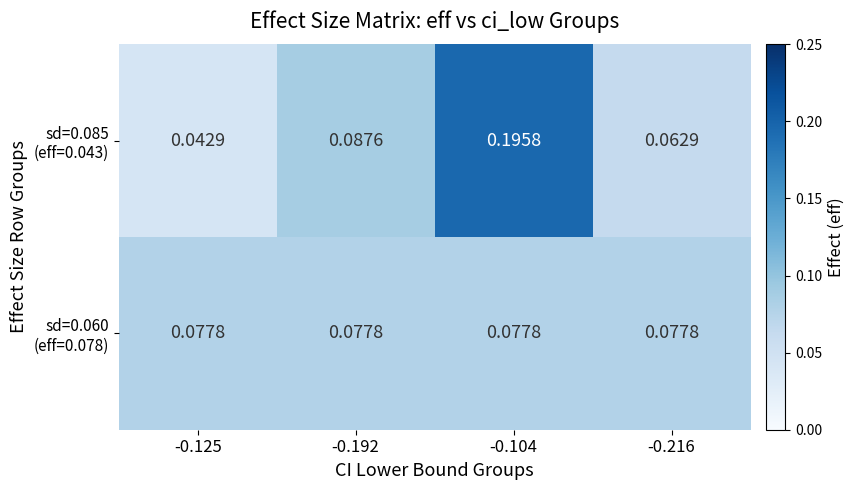

Count the number of categories in the chart.

4